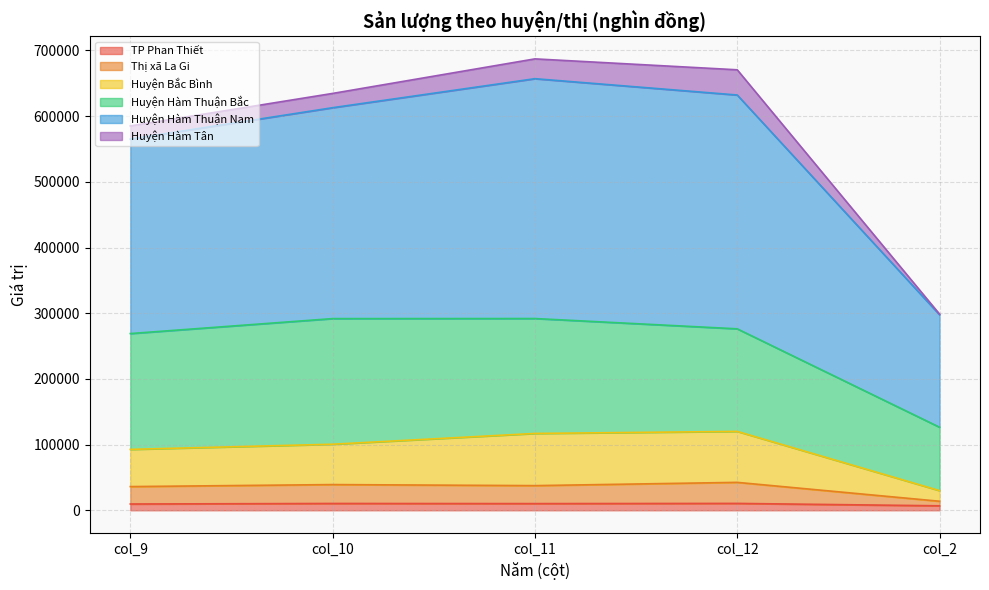

Read the TP Phan Thiết value at col_9.

9547.1